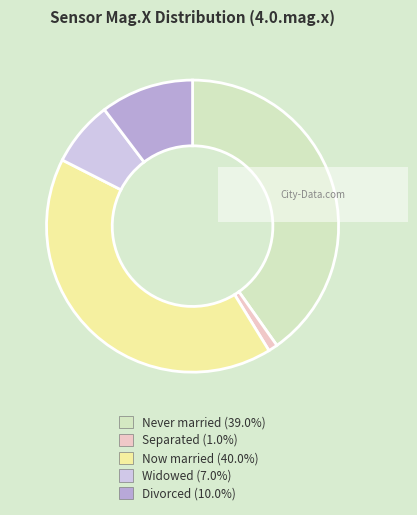

Does Now married (40.0%) represent more than half of the total?

No